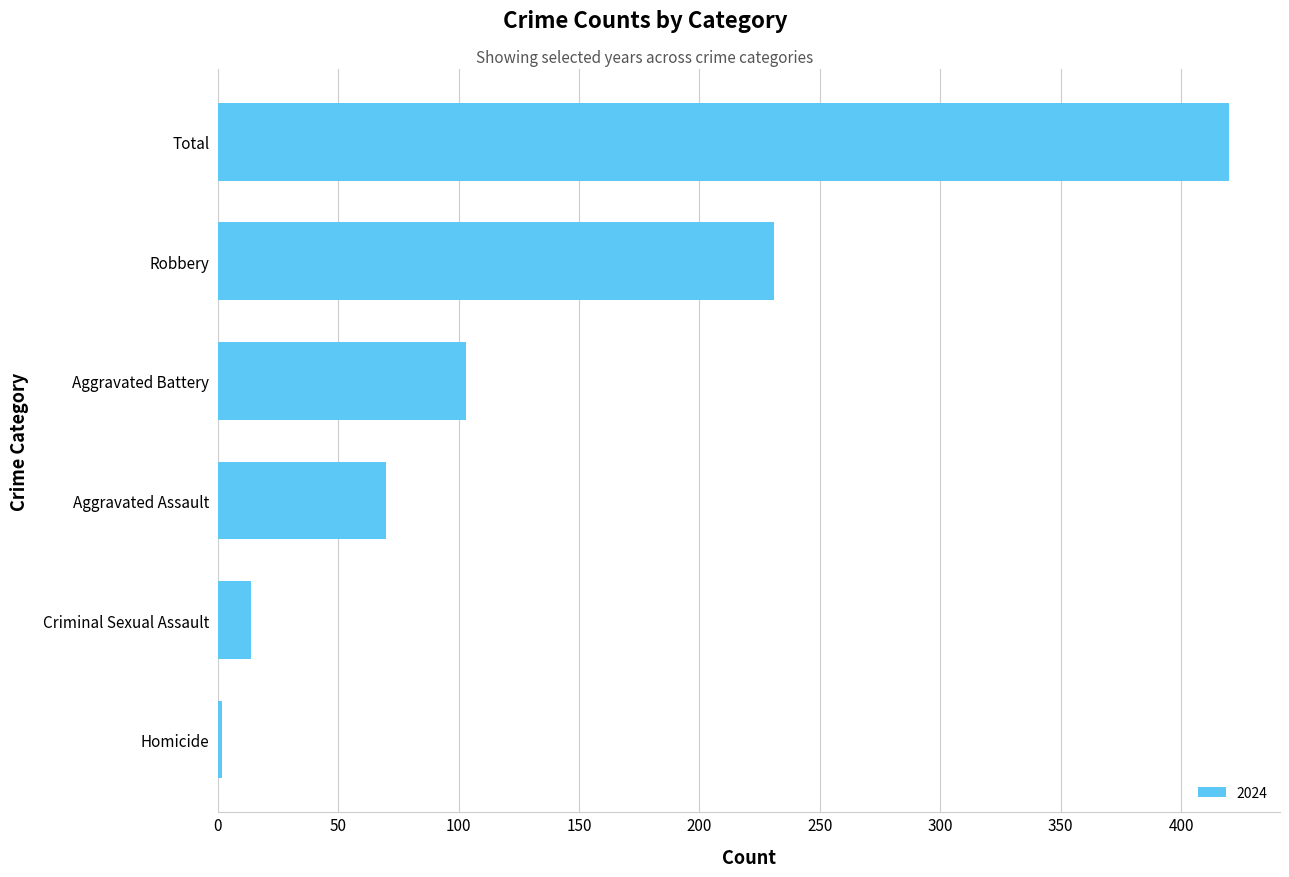

The chart shows a value of 87 at Total. True or false?

False